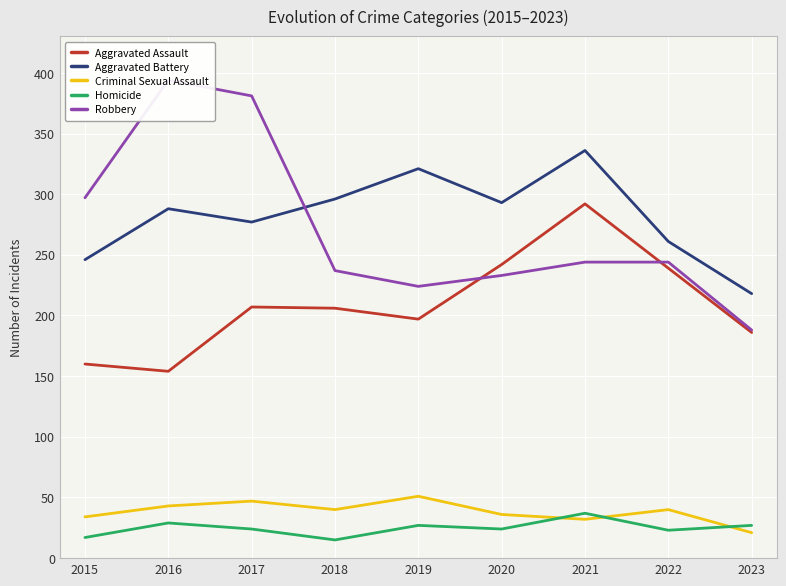

What is the sum of the Criminal Sexual Assault values at 2017 and 2015?

81